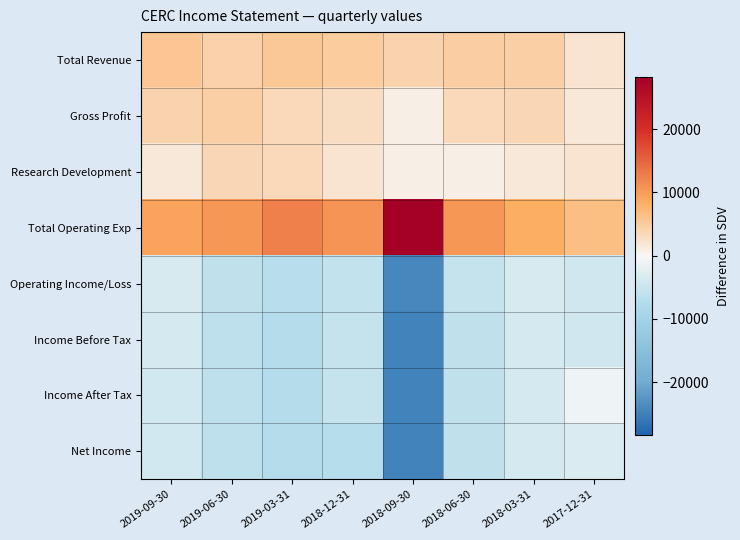

Reading right to left, list all the values displayed in this chart.

Total Revenue: 2017-12-31=2200	2018-03-31=4500	2018-06-30=4800	2018-09-30=4100	2018-12-31=5000	2019-03-31=5400	2019-06-30=4400	2019-09-30=5600
Gross Profit: 2017-12-31=1600	2018-03-31=3600	2018-06-30=3400	2018-09-30=1000	2018-12-31=2900	2019-03-31=3500	2019-06-30=4500	2019-09-30=4200
Research Development: 2017-12-31=2000	2018-03-31=1600	2018-06-30=1100	2018-09-30=1000	2018-12-31=2000	2019-03-31=3400	2019-06-30=3700	2019-09-30=1700
Total Operating Exp: 2017-12-31=6600	2018-03-31=8200	2018-06-30=10500	2018-09-30=28300	2018-12-31=10800	2019-03-31=12400	2019-06-30=10400	2019-09-30=9300
Operating Income/Loss: 2017-12-31=-4400	2018-03-31=-3700	2018-06-30=-5700	2018-09-30=-24200	2018-12-31=-5800	2019-03-31=-7000	2019-06-30=-6000	2019-09-30=-3700
Income Before Tax: 2017-12-31=-4400	2018-03-31=-3900	2018-06-30=-6000	2018-09-30=-24600	2018-12-31=-5700	2019-03-31=-7300	2019-06-30=-6200	2019-09-30=-3900
Income After Tax: 2017-12-31=-900	2018-03-31=-3900	2018-06-30=-6000	2018-09-30=-24600	2018-12-31=-5600	2019-03-31=-7500	2019-06-30=-6200	2019-09-30=-4000
Net Income: 2017-12-31=-3100	2018-03-31=-3900	2018-06-30=-6000	2018-09-30=-24600	2018-12-31=-7200	2019-03-31=-7500	2019-06-30=-6200	2019-09-30=-4000